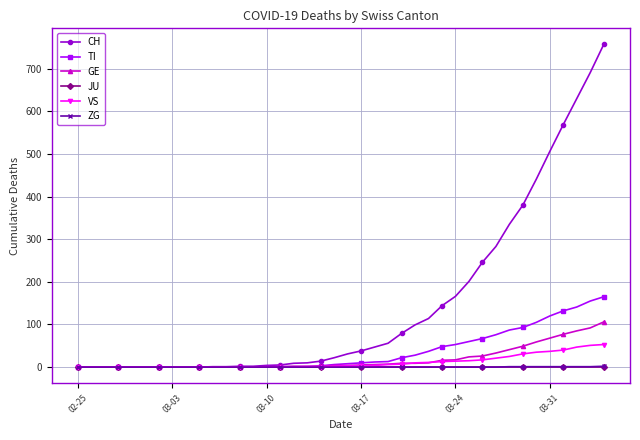

At how many categories does at least one series exceed 309?

8